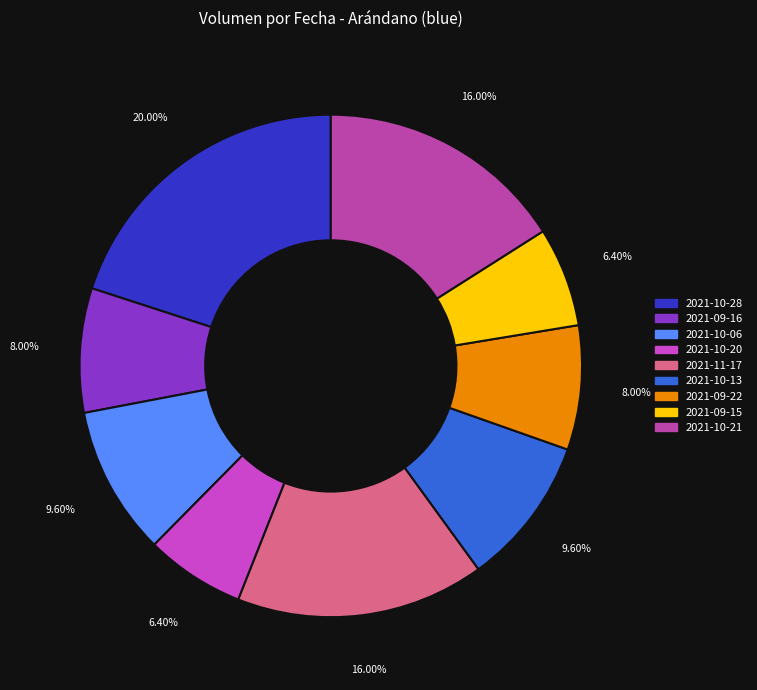

To the nearest percent, what is the average slice percentage?

11%